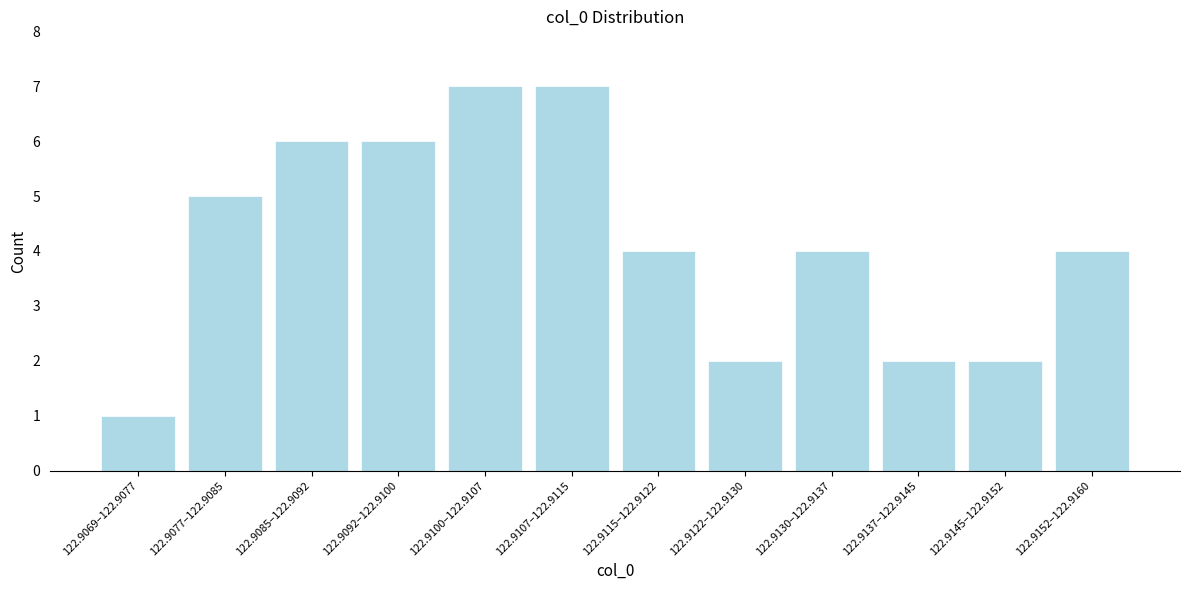

Reading left to right, extract all data points from this chart.

122.9069–122.9077=1	122.9077–122.9085=5	122.9085–122.9092=6	122.9092–122.9100=6	122.9100–122.9107=7	122.9107–122.9115=7	122.9115–122.9122=4	122.9122–122.9130=2	122.9130–122.9137=4	122.9137–122.9145=2	122.9145–122.9152=2	122.9152–122.9160=4